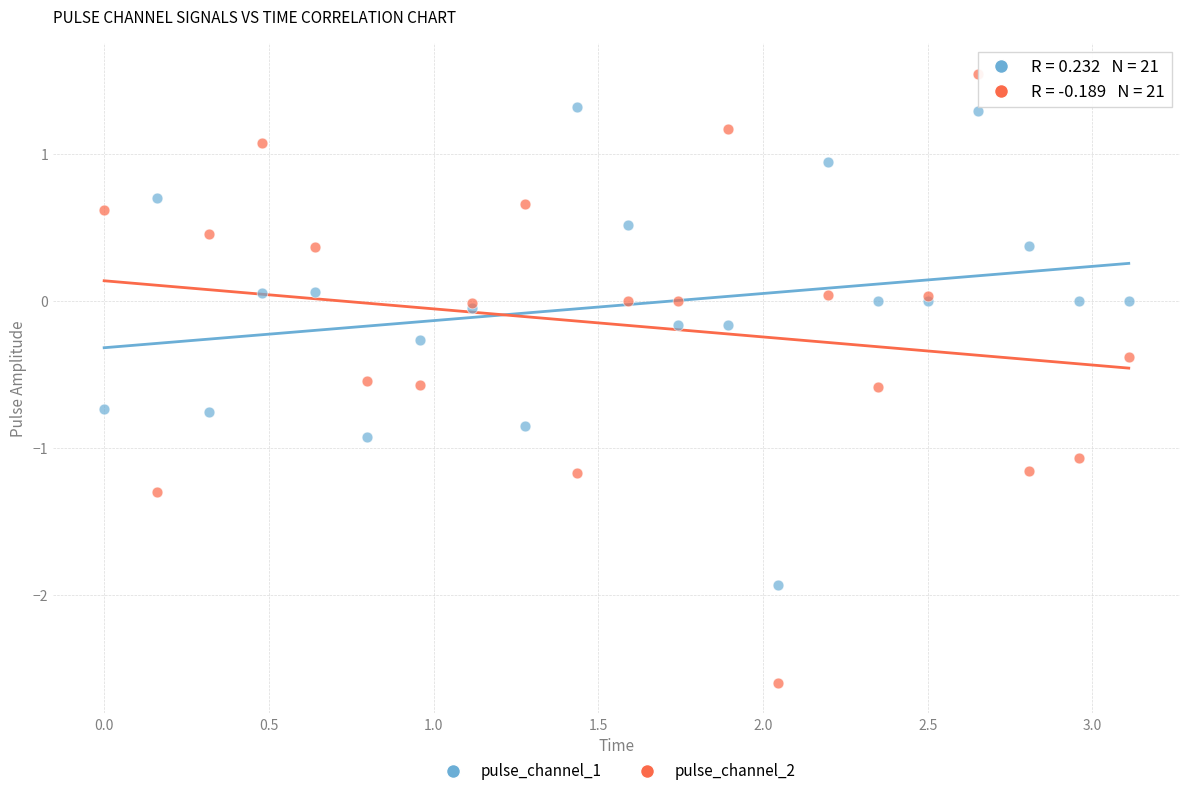

Which series reaches the minimum Y coordinate?

pulse_channel_2